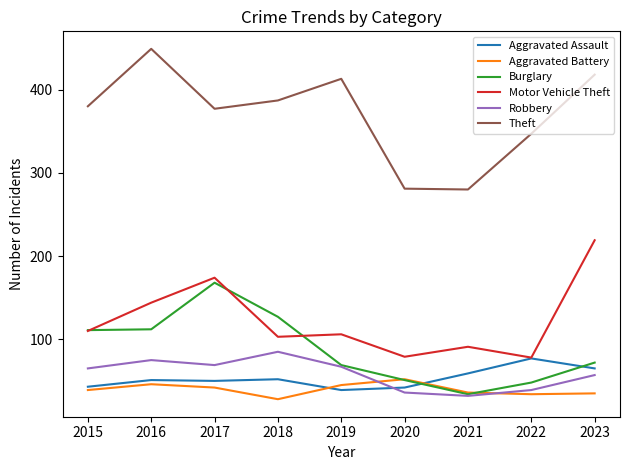

What is the minimum value for Theft?

280